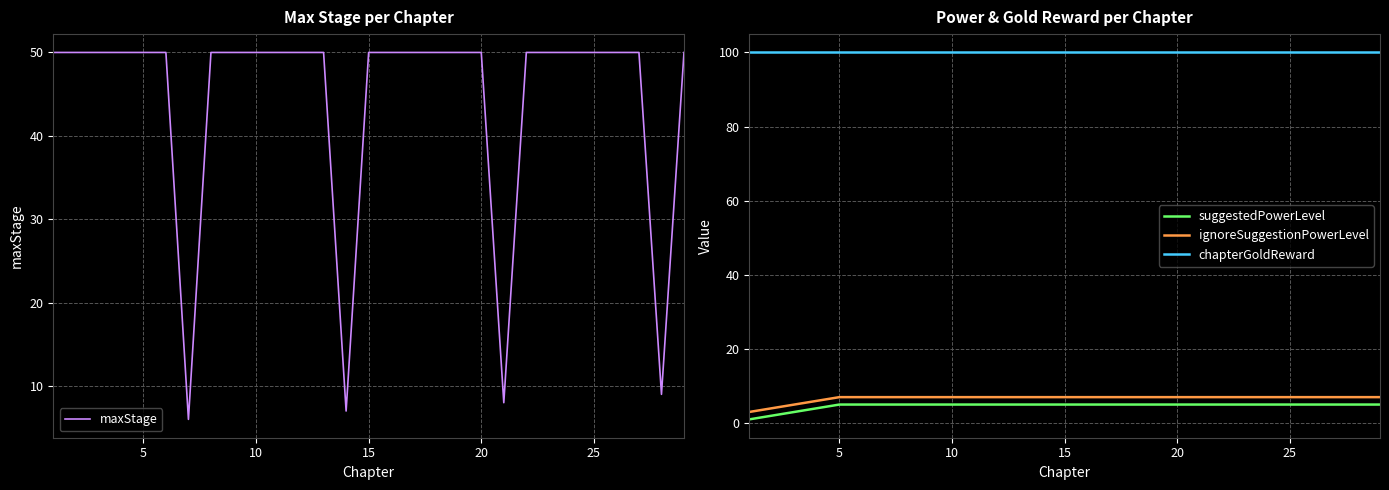

Which series has the largest total across all categories?

chapterGoldReward